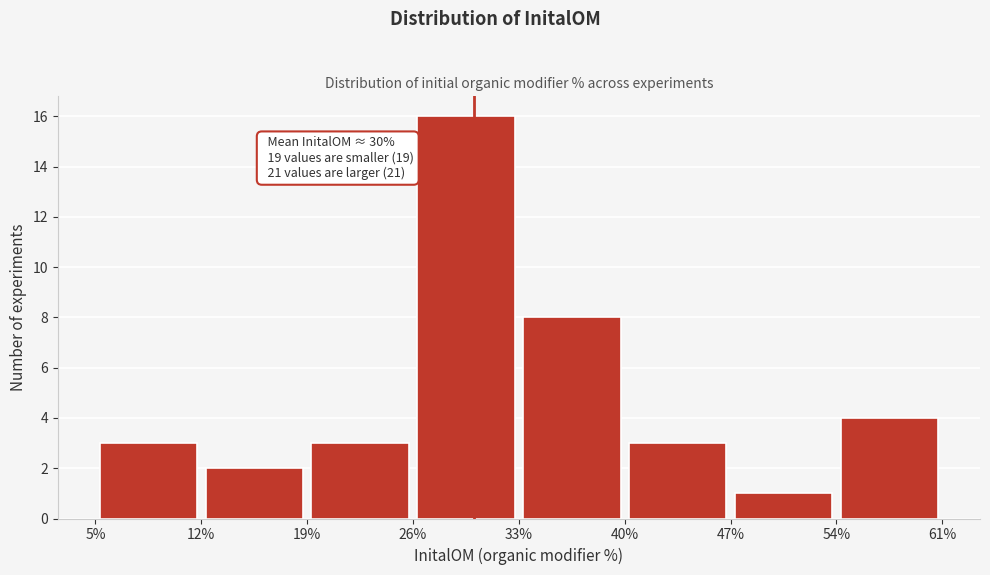

Over which range of the x-axis is the bar tallest?

26% to 33%